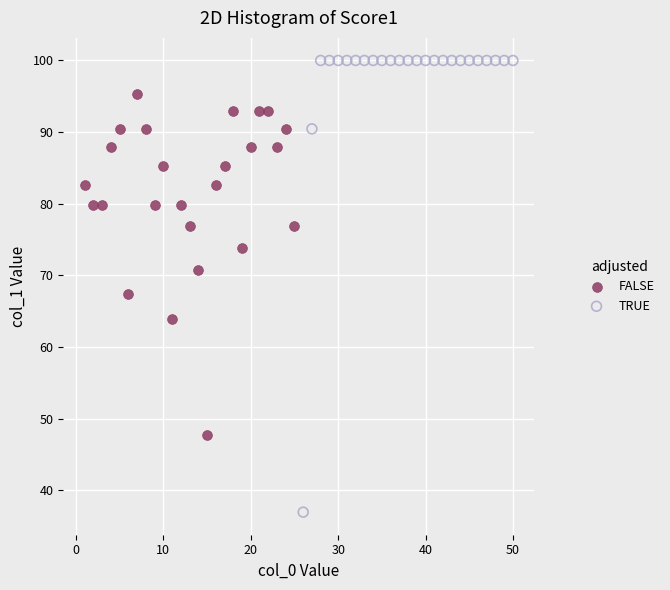

Which series contains the highest Y value?

TRUE